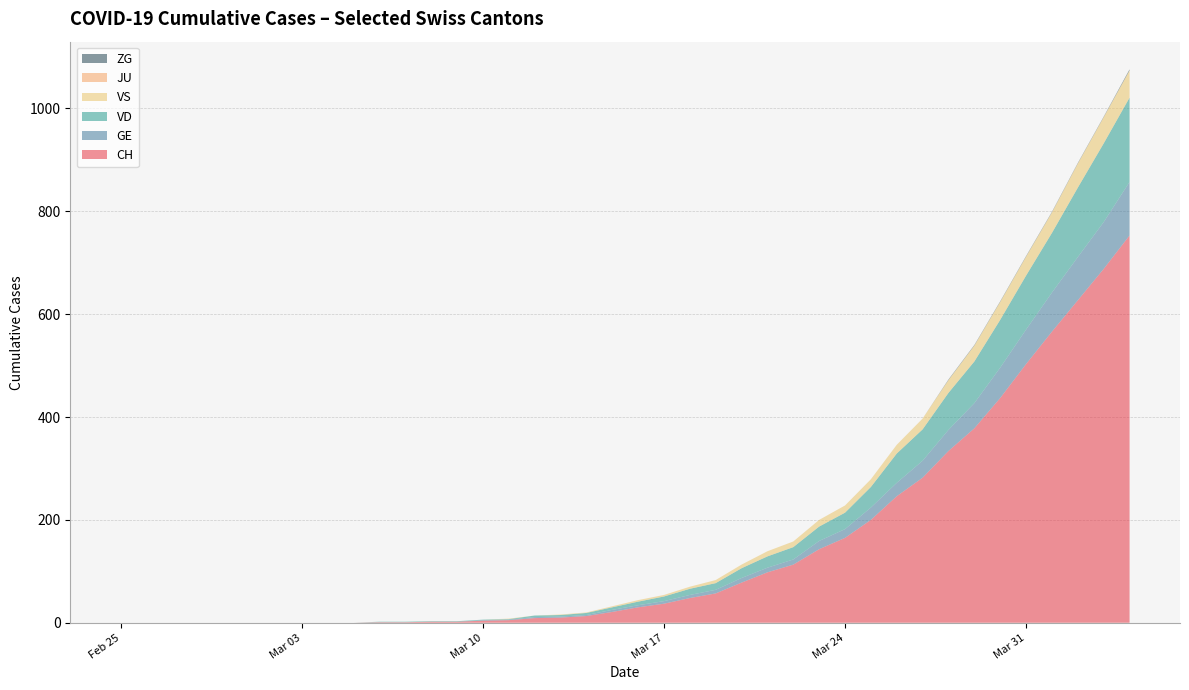

What is the highest value of the CH series?

753